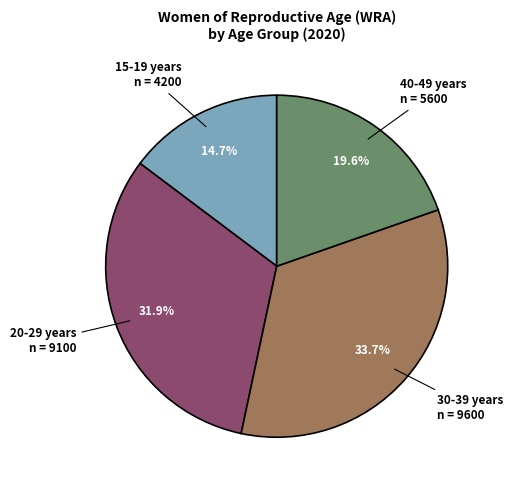

Is there any slice that represents more than half of the pie?

No